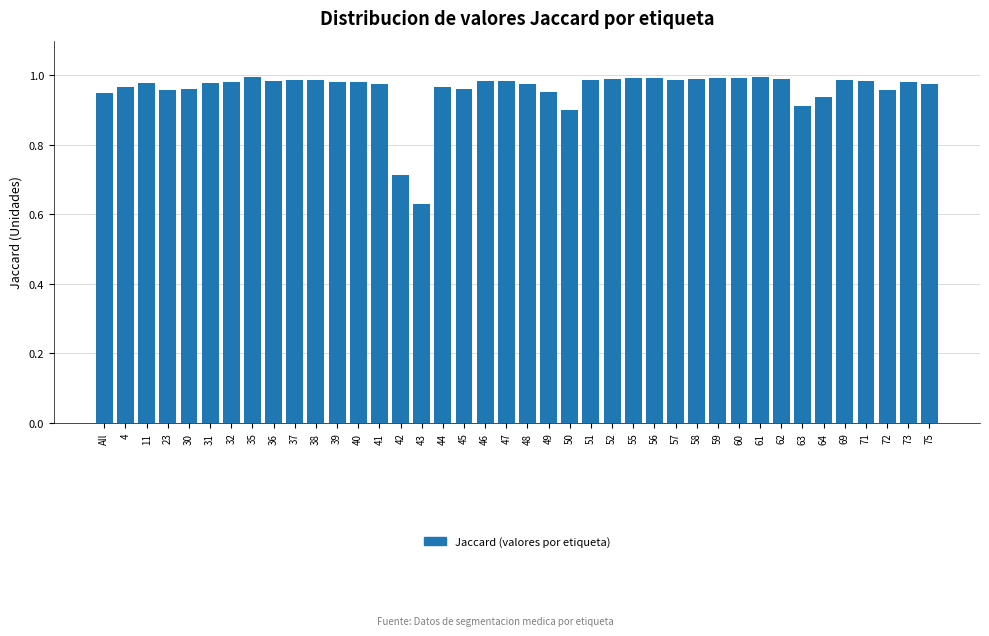

What is the difference between the maximum and minimum values?

0.4